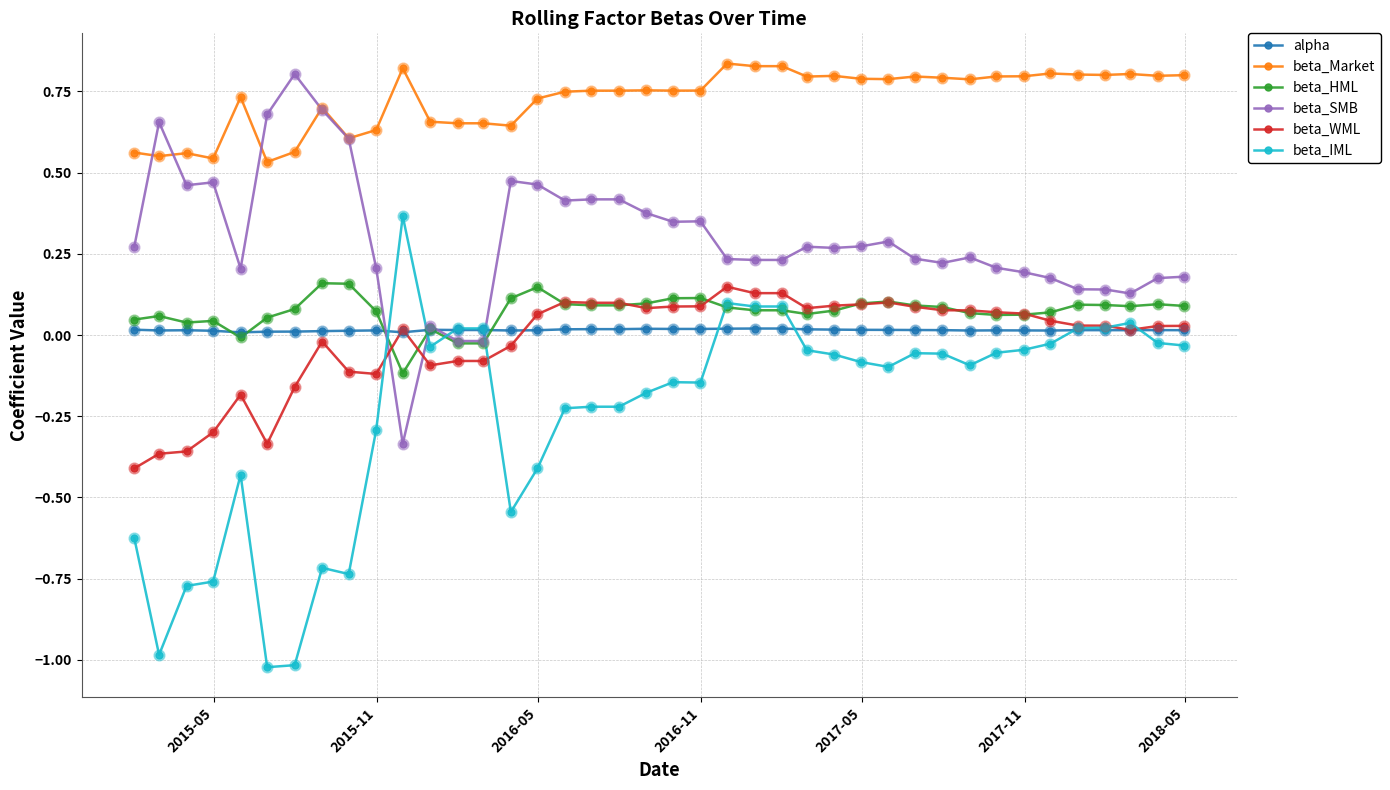

What are all the series names shown in the legend?

alpha, beta_Market, beta_HML, beta_SMB, beta_WML, beta_IML